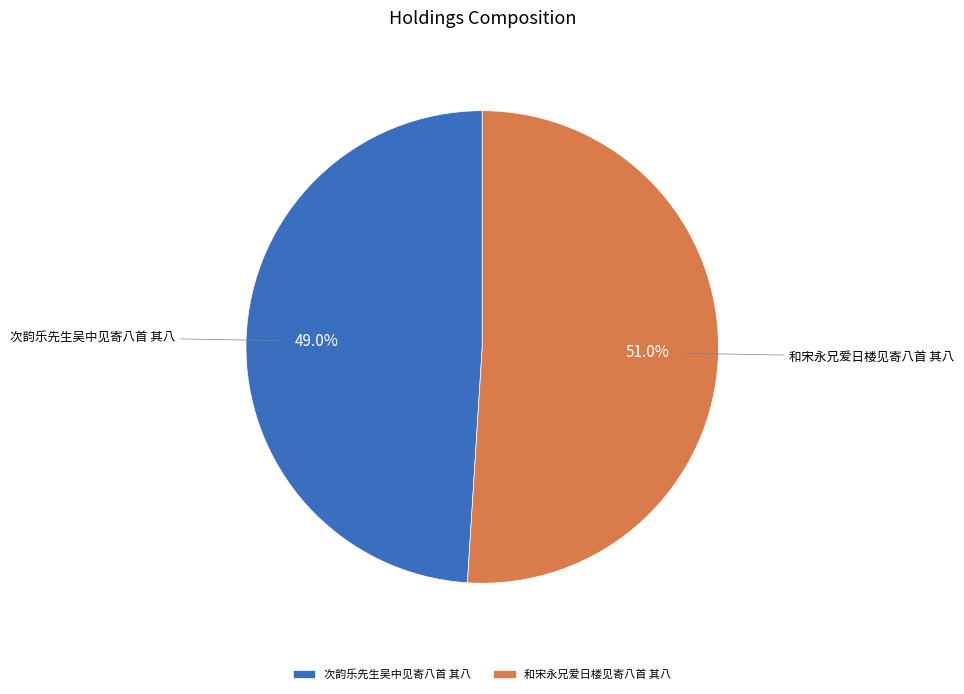

Combined, do 和宋永兄爱日楼见寄八首 其八 and 次韵乐先生吴中见寄八首 其八 account for over 50%?

Yes